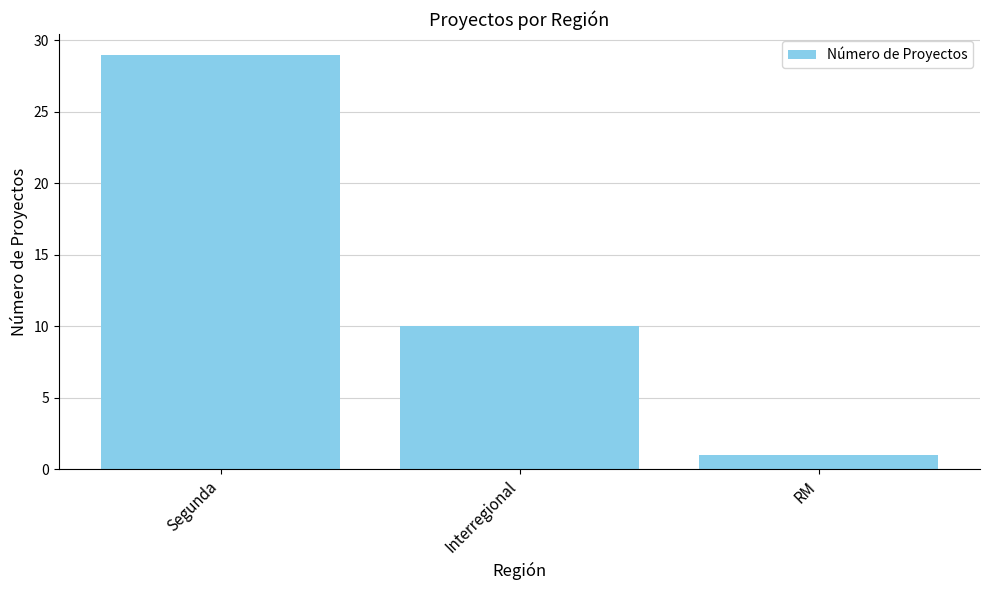

How many categories are shown in the chart?

3